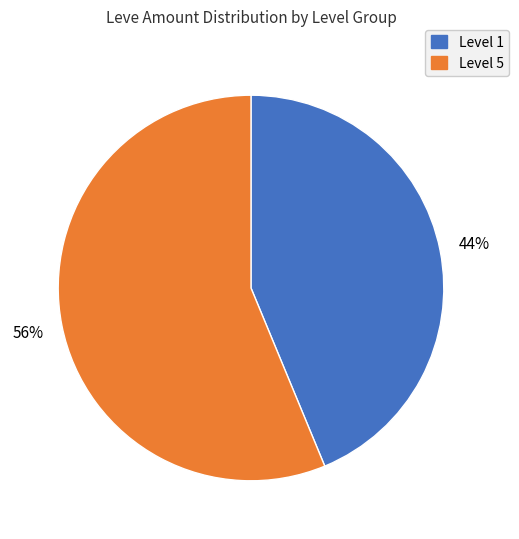

Does any single category account for the majority?

Yes